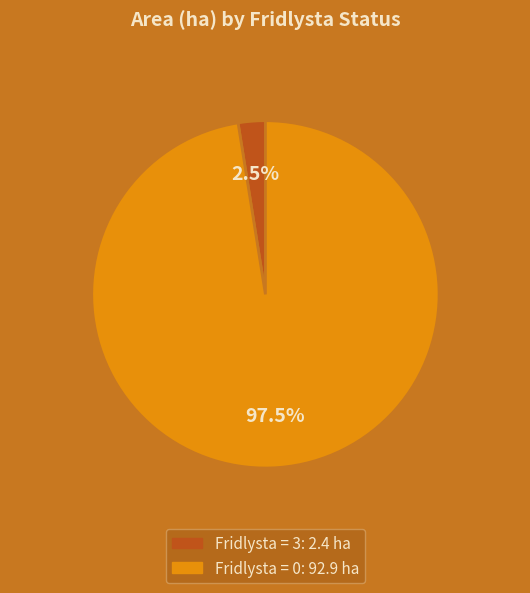

Is there any slice that represents more than half of the pie?

Yes